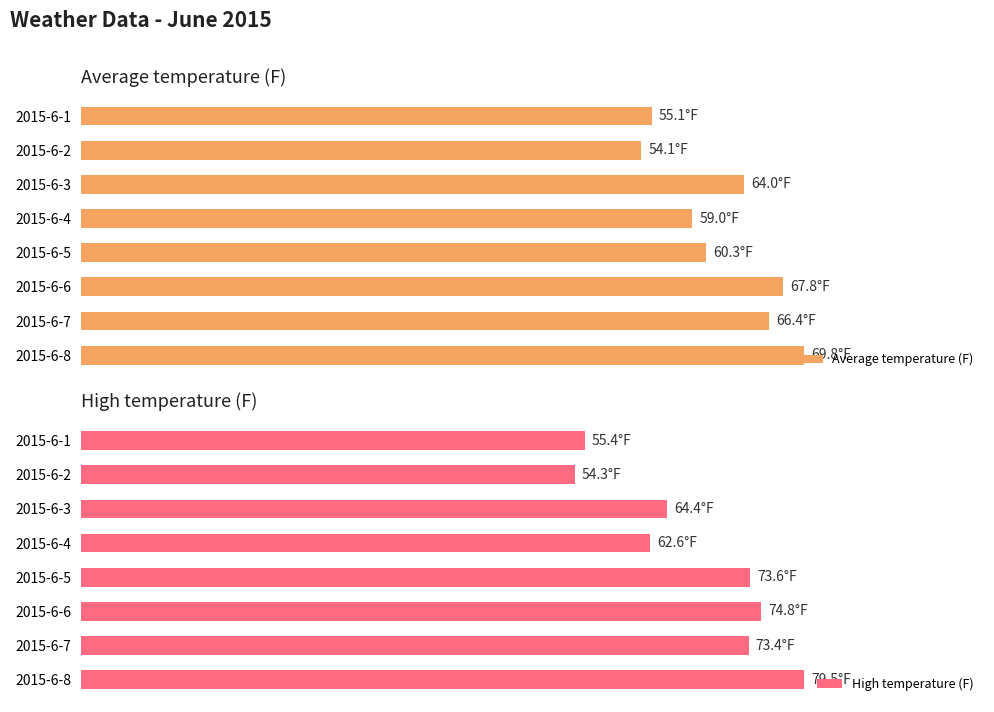

Reading left to right, transcribe all the data shown in this chart.

Average temperature (F): 55.1	54.1	64.0	59.0	60.3	67.8	66.4	69.8
High temperature (F): 55.4	54.3	64.4	62.6	73.6	74.8	73.4	79.5